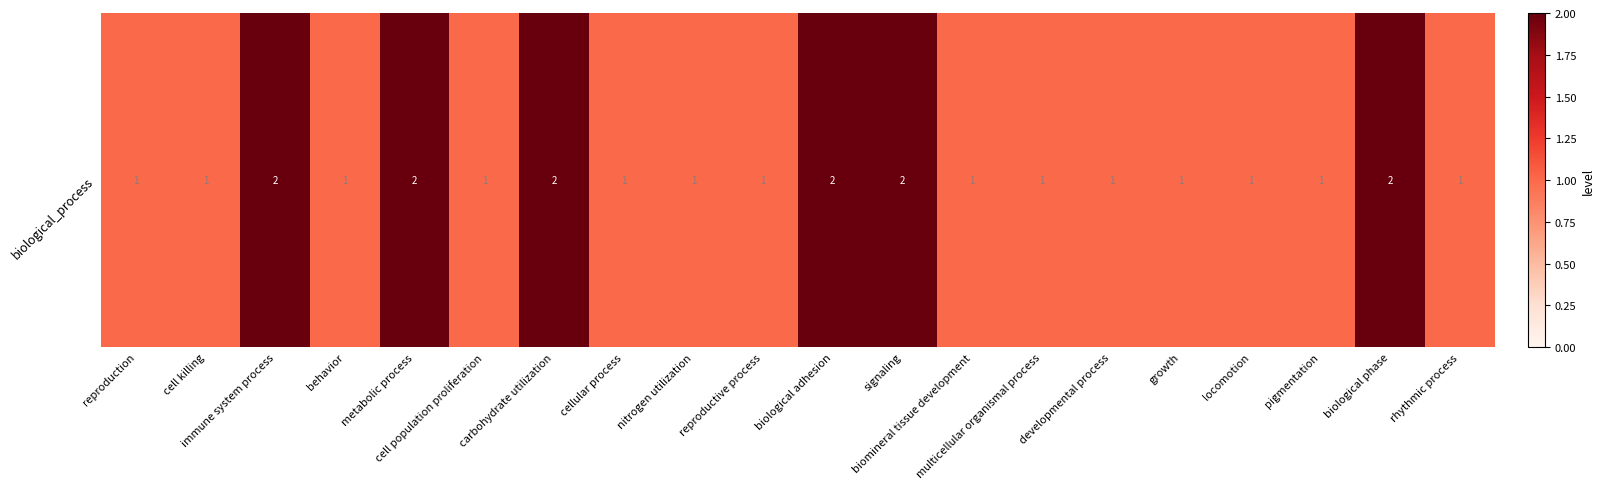

What is the maximum value shown in the chart?

2